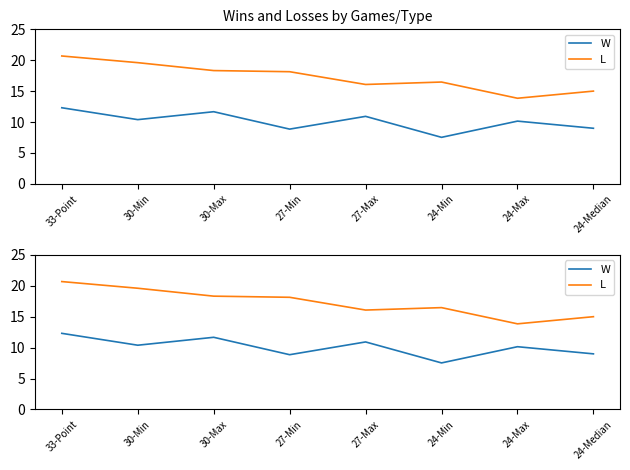

What is the difference between the maximum and minimum values in the L series?

6.8